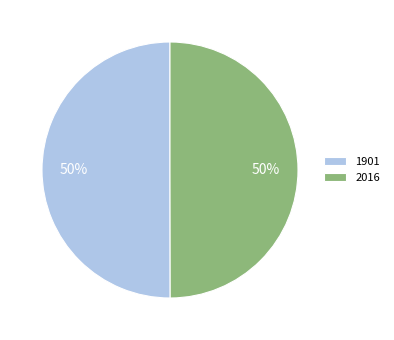

True or false: 1901 accounts for 56% of the total.

False